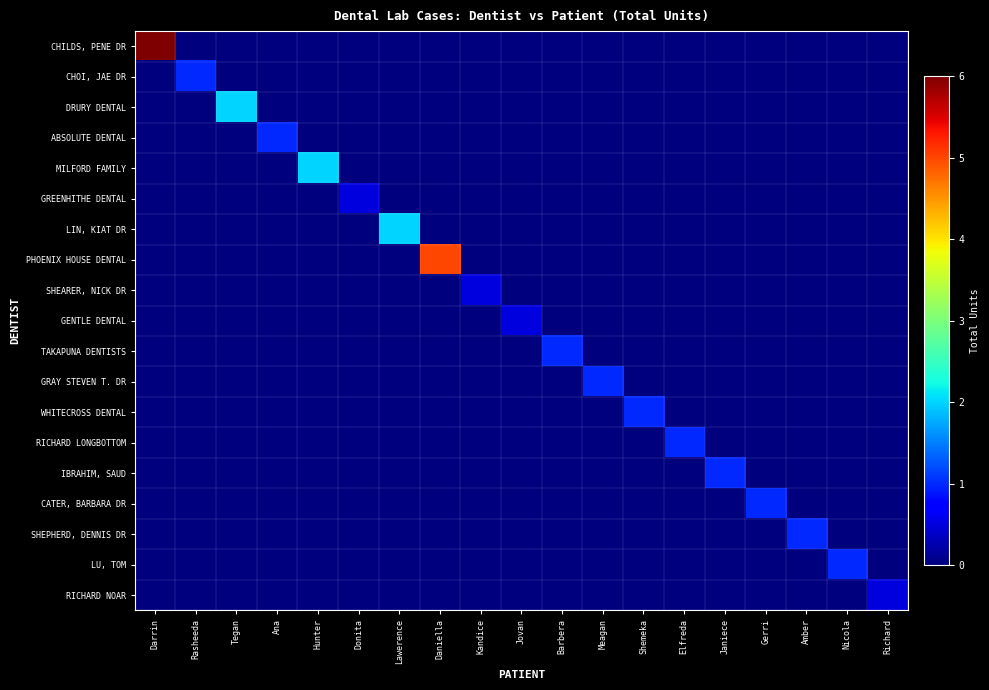

At Kandice, list the series in order from smallest to largest.

CHILDS, PENE DR, CHOI, JAE DR, DRURY DENTAL, ABSOLUTE DENTAL, MILFORD FAMILY, GREENHITHE DENTAL, LIN, KIAT DR, PHOENIX HOUSE DENTAL, GENTLE DENTAL, TAKAPUNA DENTISTS, GRAY STEVEN T. DR, WHITECROSS DENTAL, RICHARD LONGBOTTOM, IBRAHIM, SAUD, CATER, BARBARA DR, SHEPHERD, DENNIS DR, LU, TOM, RICHARD NOAR, SHEARER, NICK DR